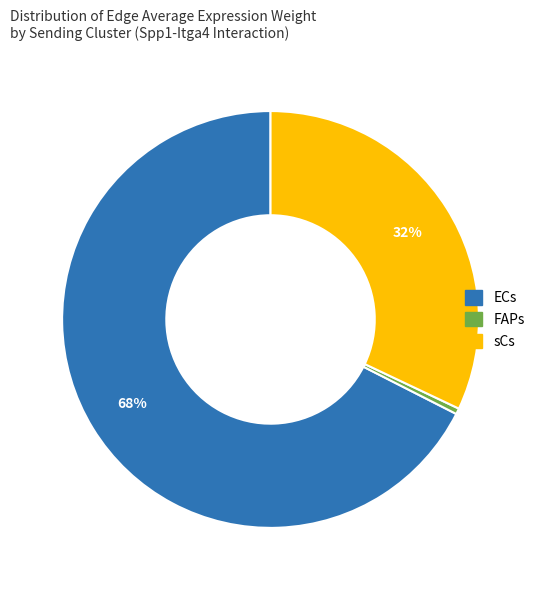

Is there any slice that represents more than half of the pie?

Yes